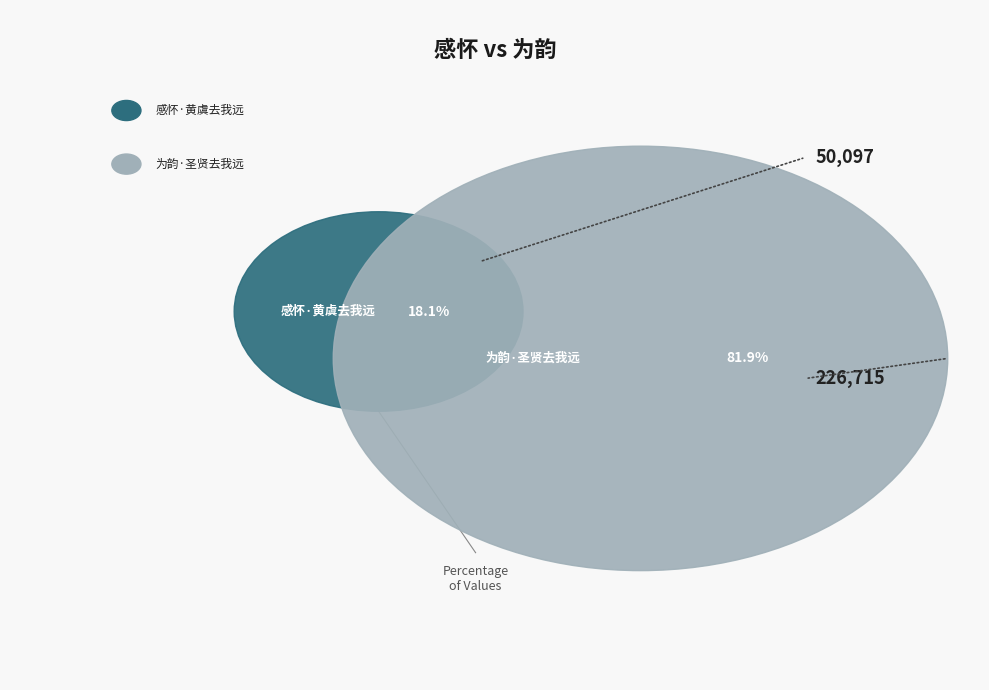

The 为韵·圣贤去我远 slice represents 67% of the pie. True or false?

False